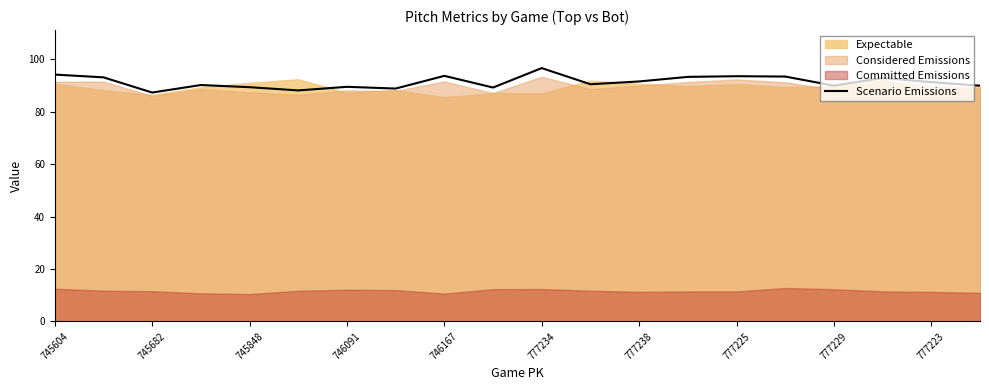

Is it true that Scenario Emissions equals 52.6 at 746167?

False